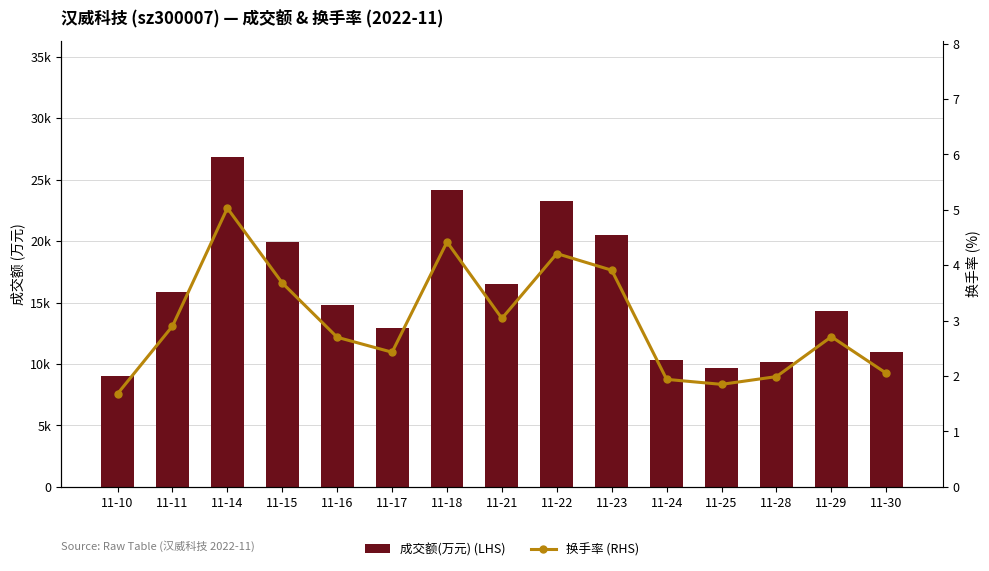

How many data points does each series have?

15